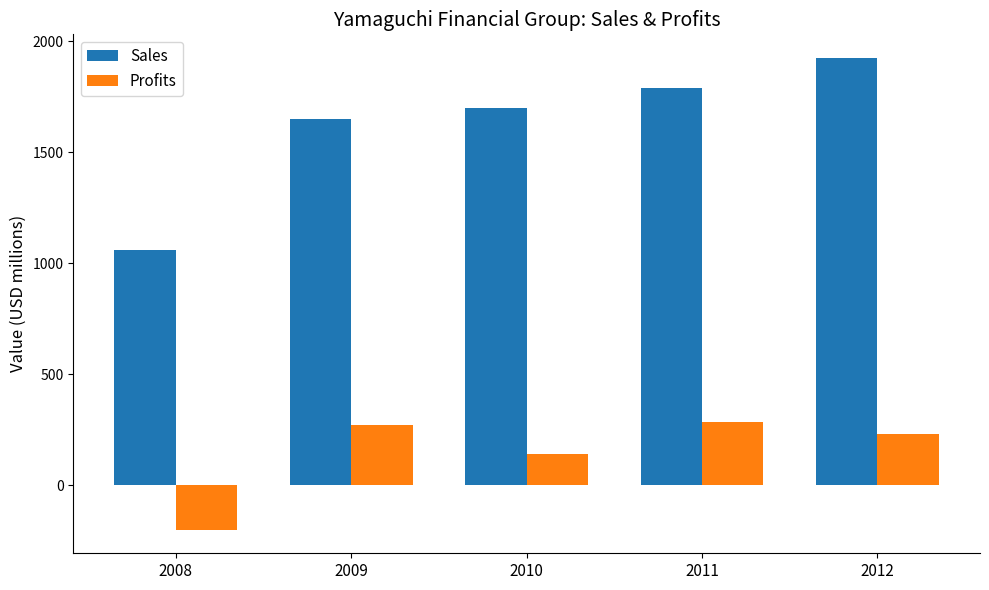

Rank the series at 2011 from lowest to highest value.

Profits, Sales